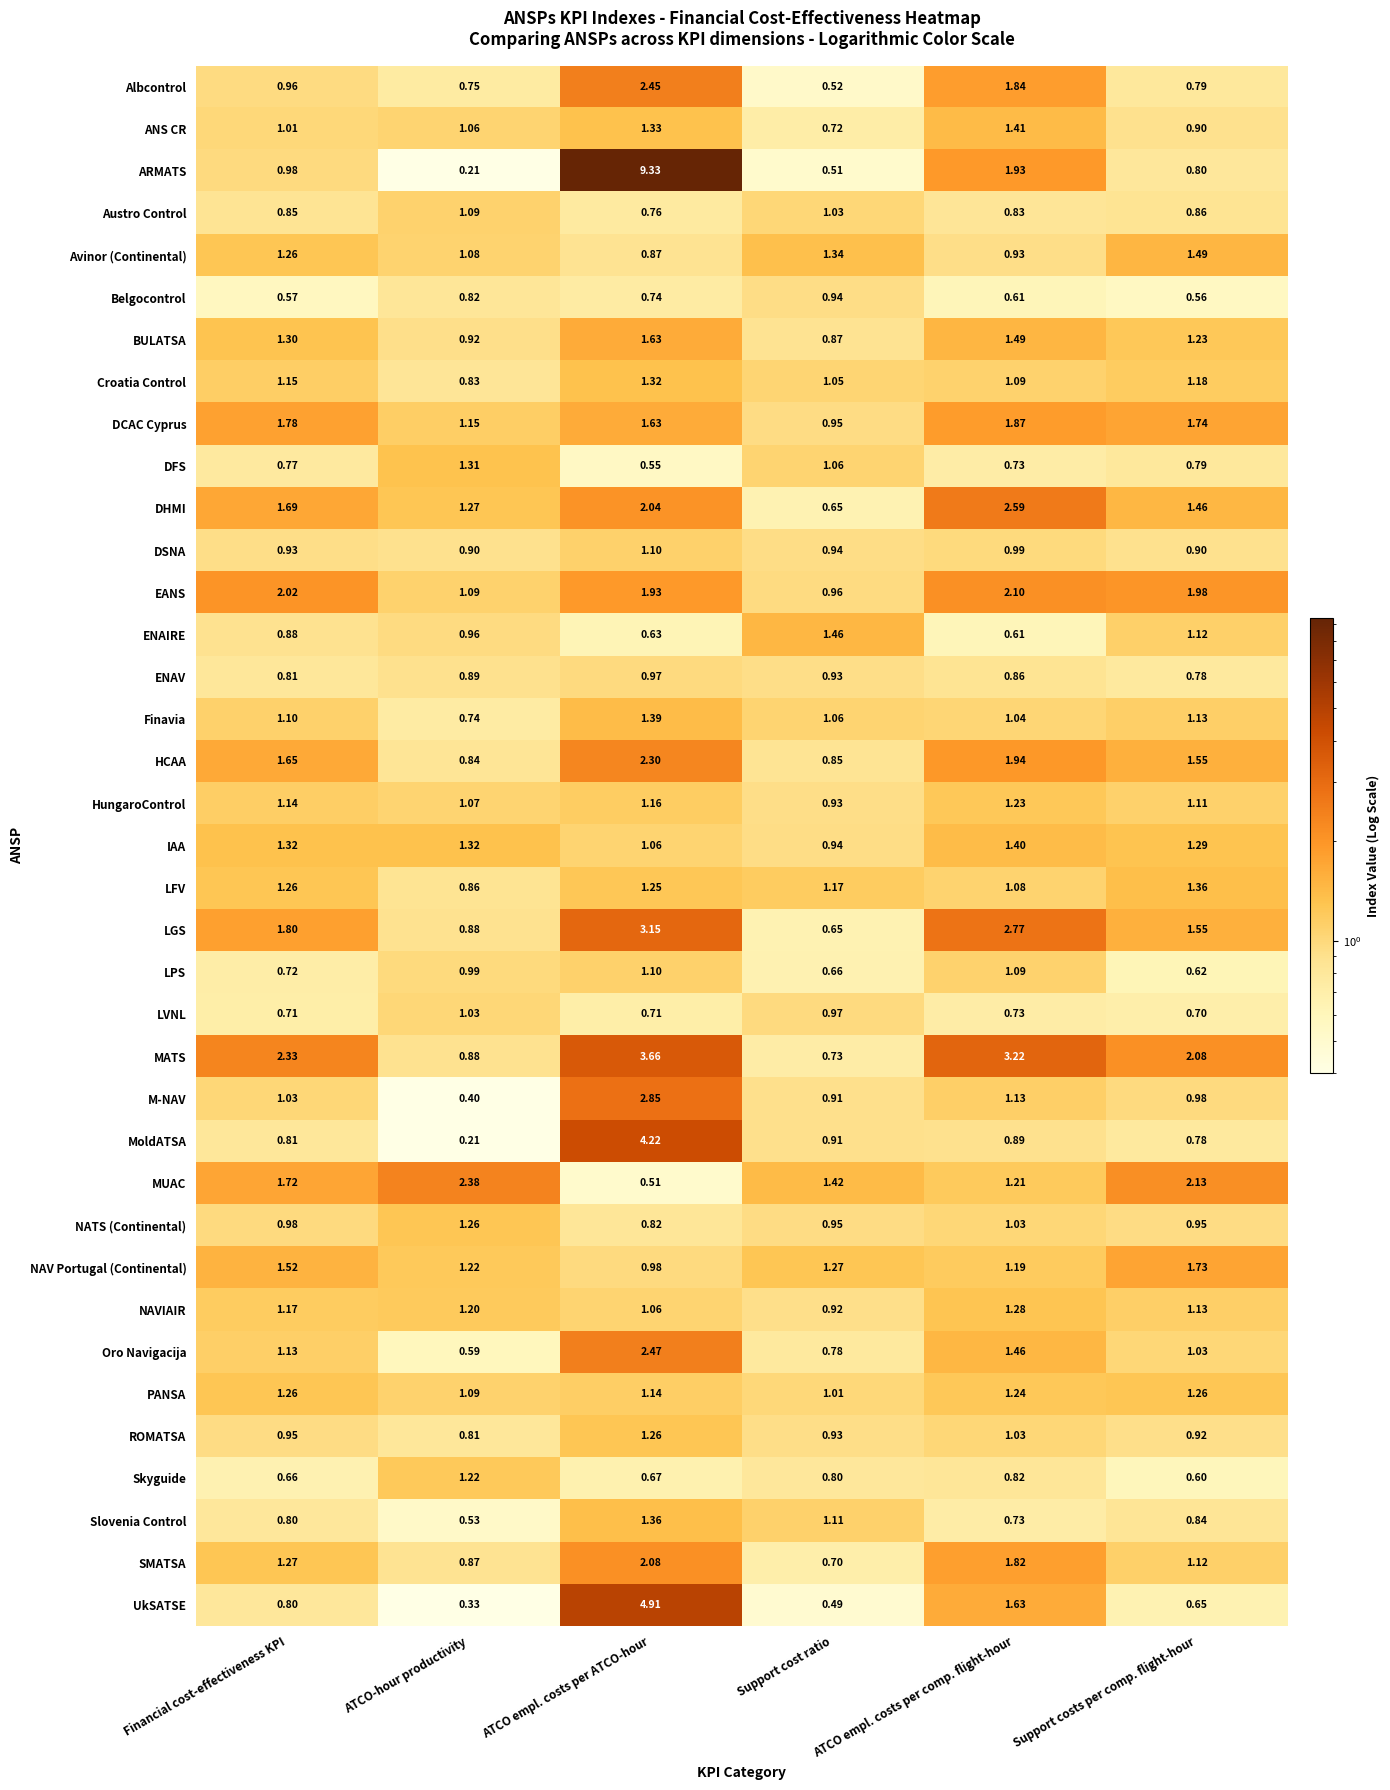

At which label does ENAV reach its peak?

ATCO empl. costs per ATCO-hour